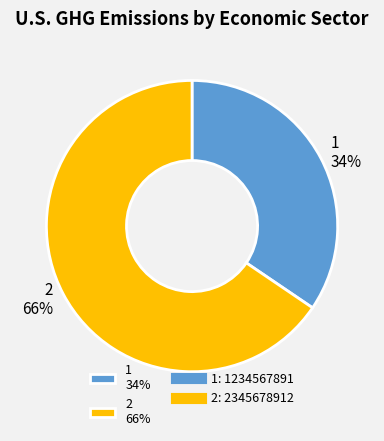

To the nearest percent, what percentage of the pie is 1?

34%